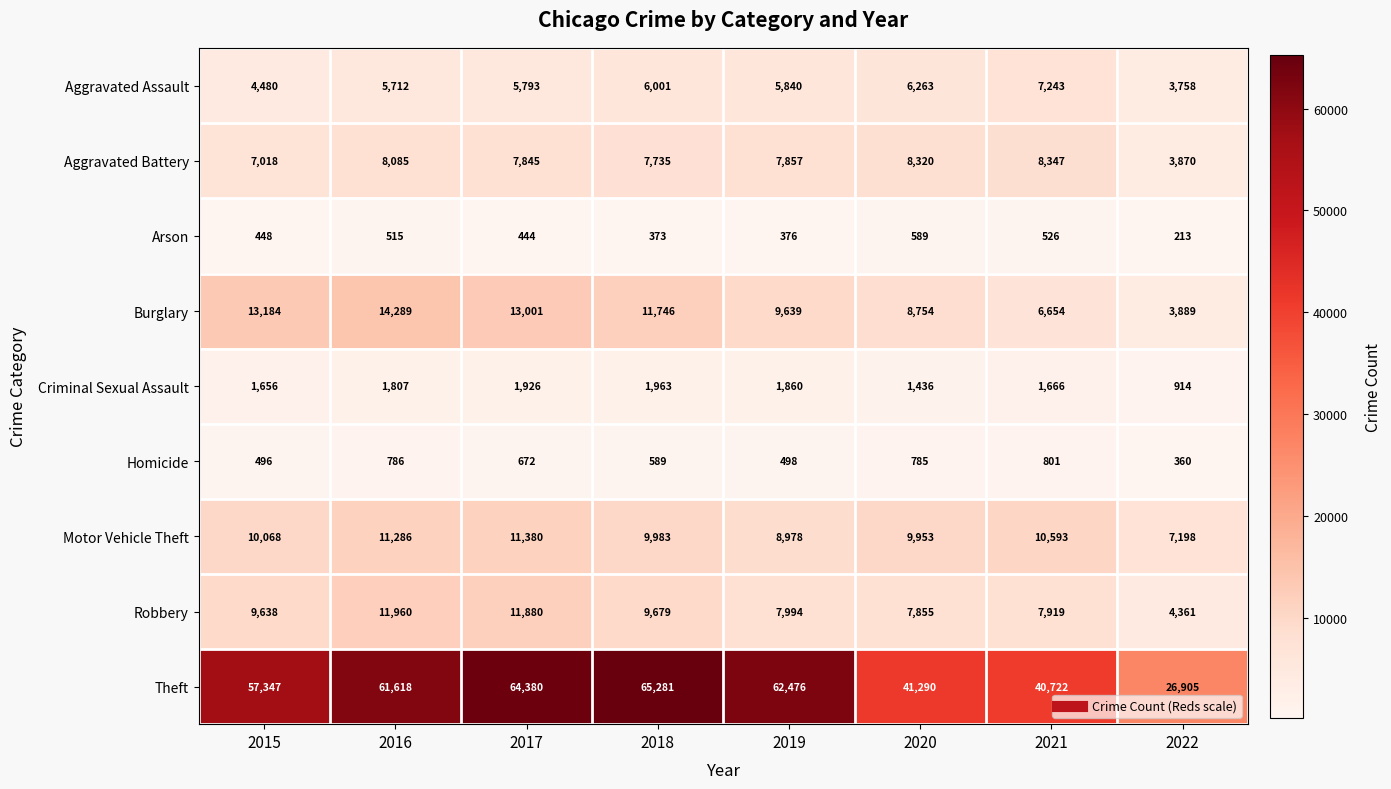

What is the sum of all Theft values?

420019